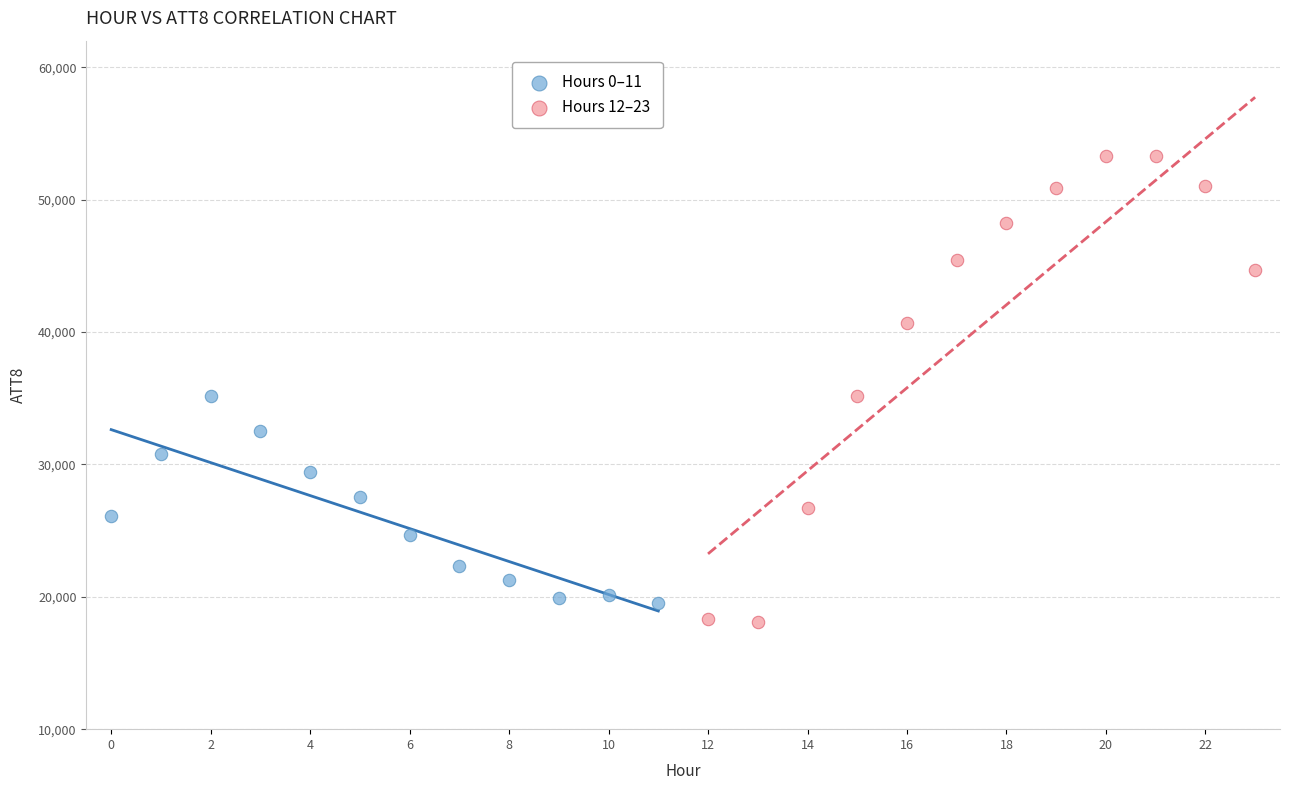

Which series reaches the maximum Y coordinate?

Hours 12–23